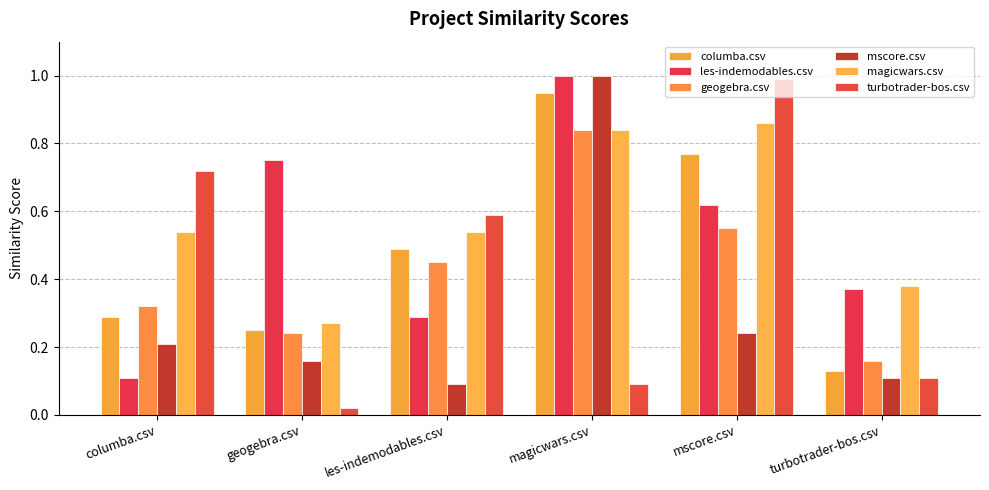

Count the magicwars.csv values in the range 0 to 1.

6